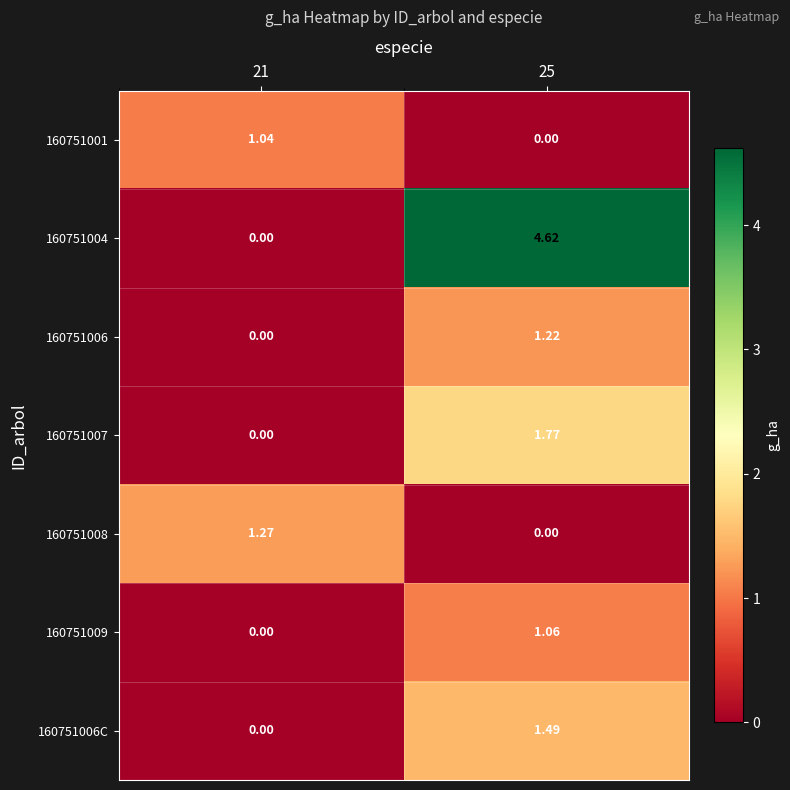

Is the value of 160751006 at 25 greater than the value of 160751001 at 21?

Yes